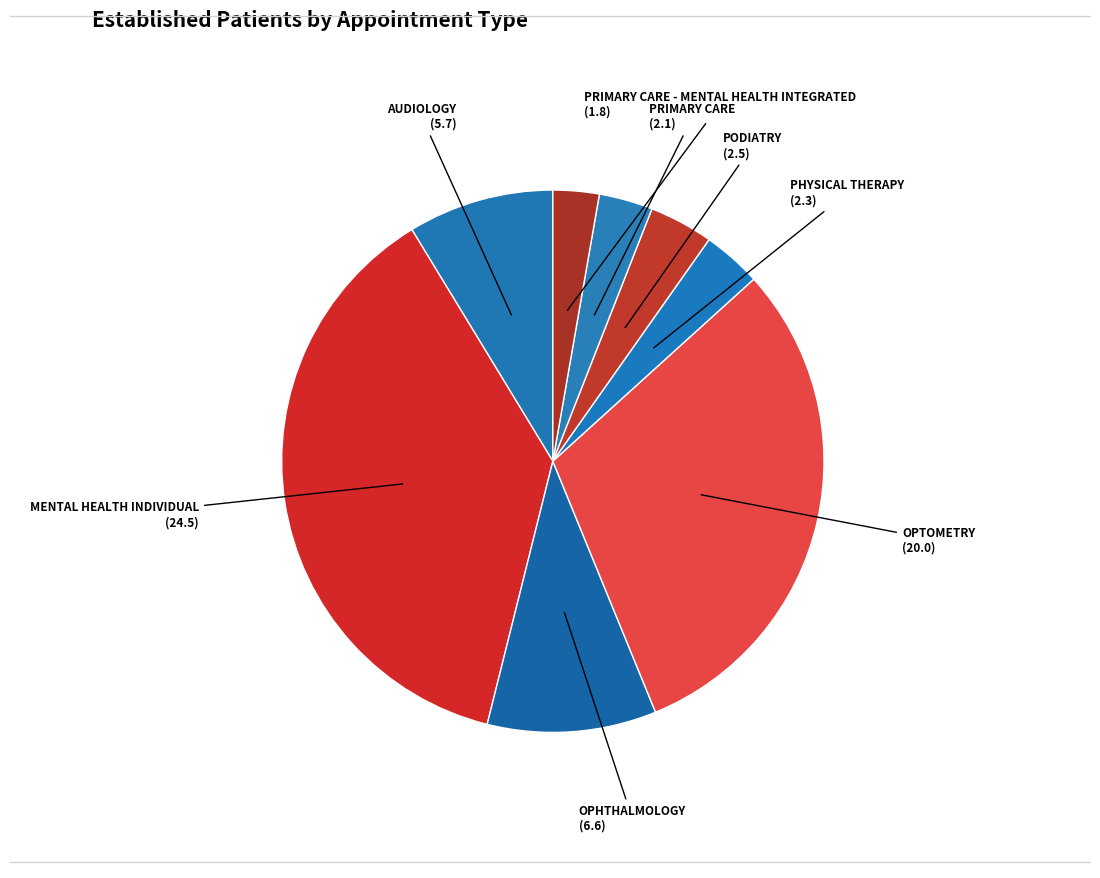

Is there a majority slice in this chart?

No